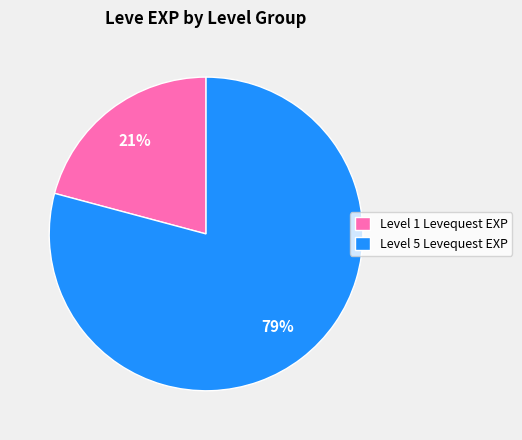

Which slice is the largest?

Level 5 Levequest EXP